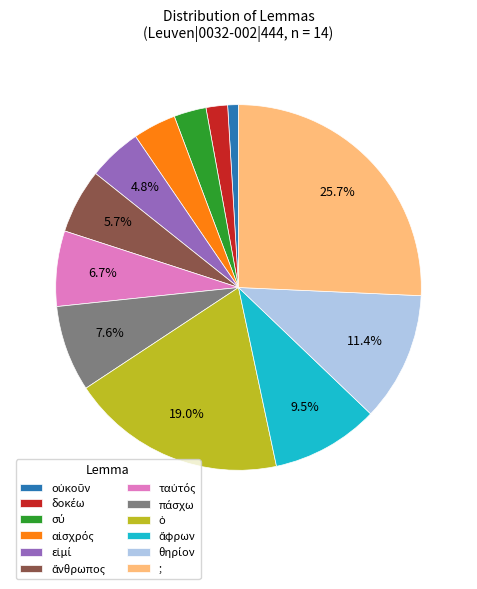

Does any single category account for the majority?

No